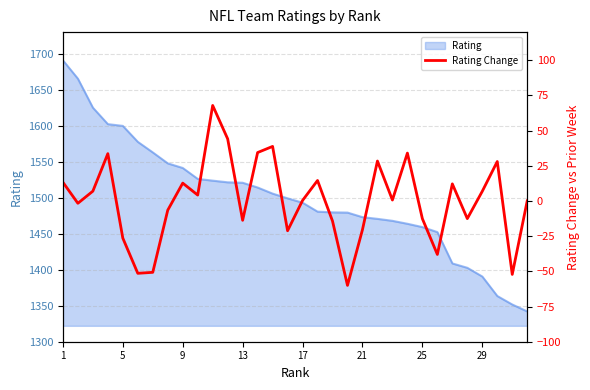

How many lines are shown in the chart?

1